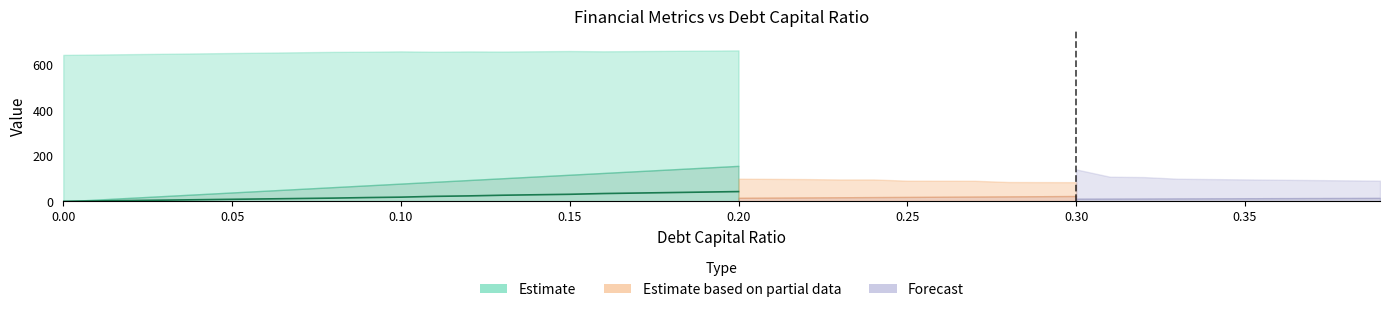

What position from the left is 0.20?

5